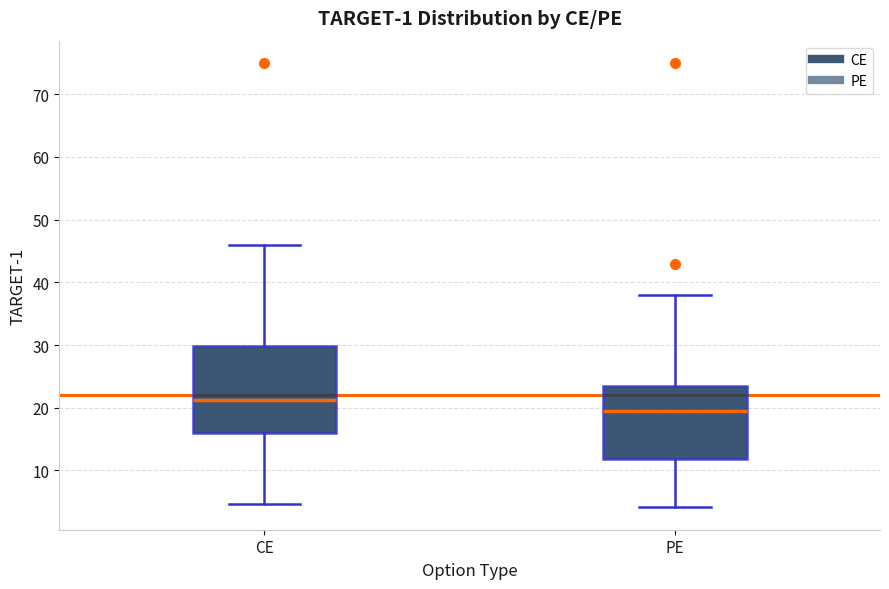

Which box is the tallest, from its lower edge to its upper edge?

CE